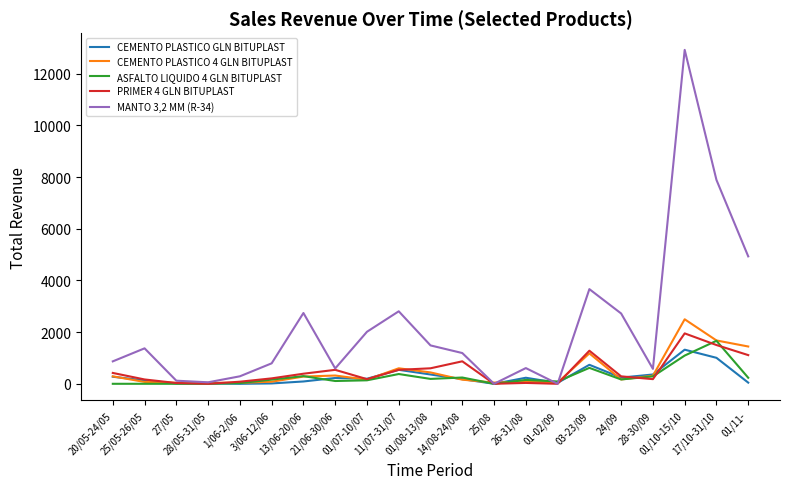

At which label does CEMENTO PLASTICO 4 GLN BITUPLAST reach its peak?

01/10-15/10